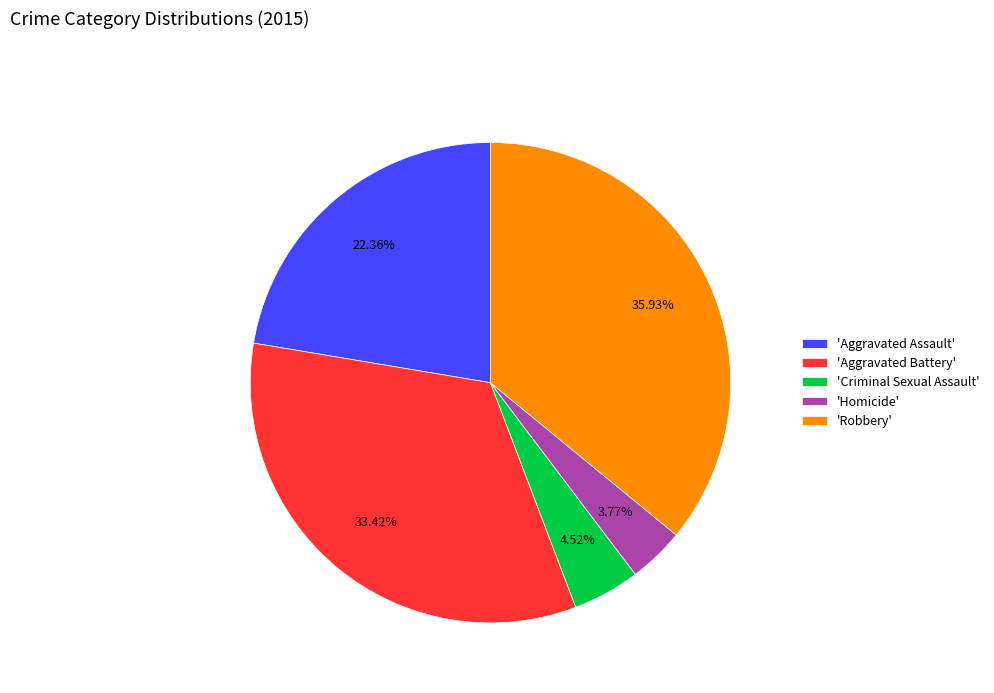

Which slice is the largest?

'Robbery'